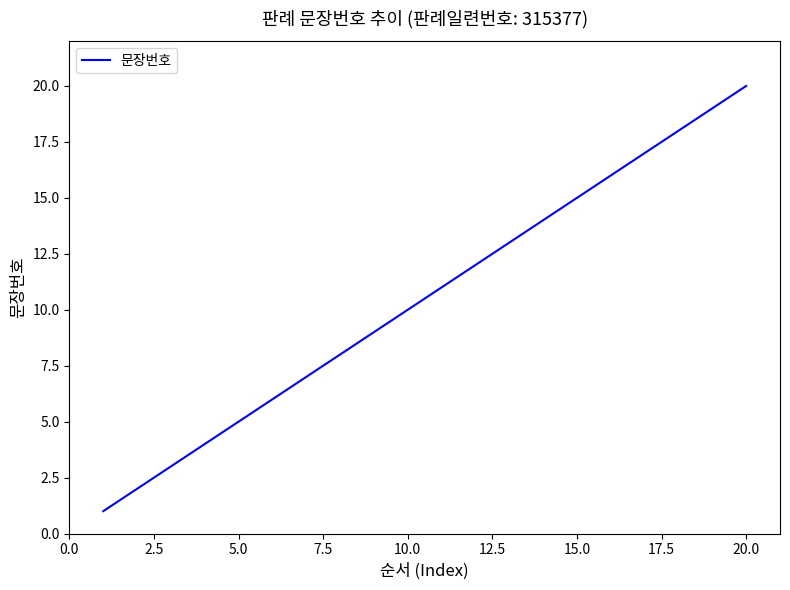

What is the difference between the maximum and minimum values?

19